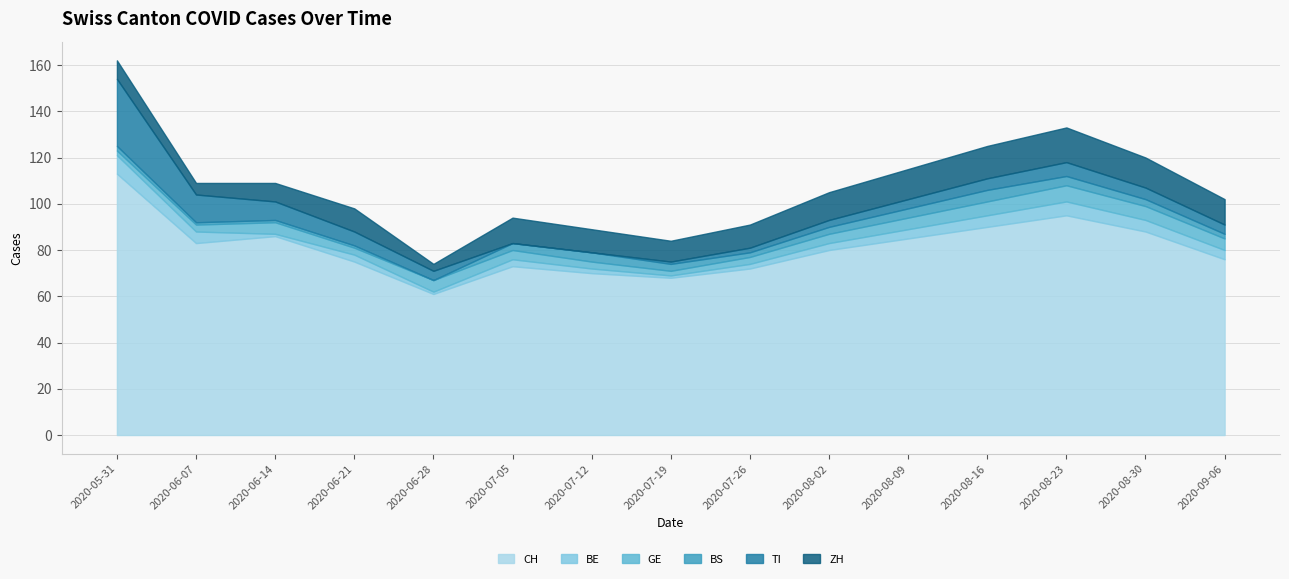

What is the label of the 10th point from the right?

2020-07-05